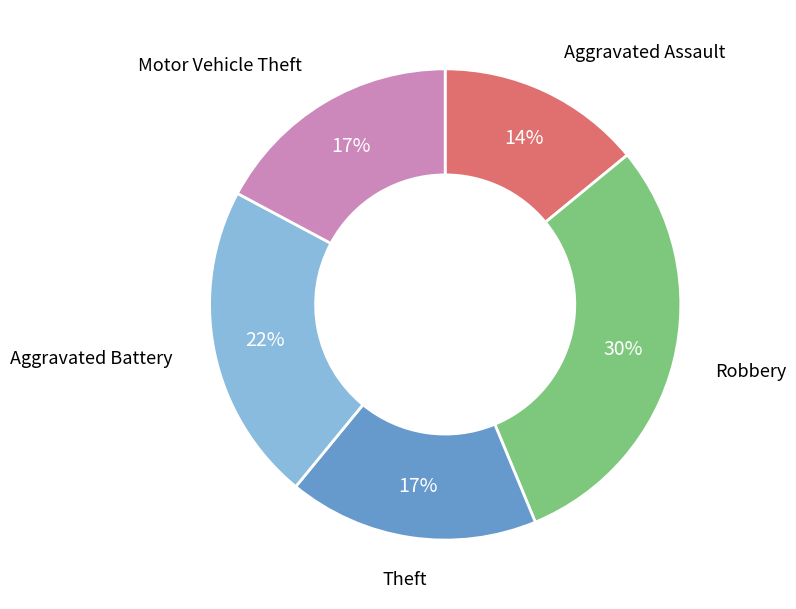

To the nearest percent, what is the difference between the largest and smallest slice percentages?

16%